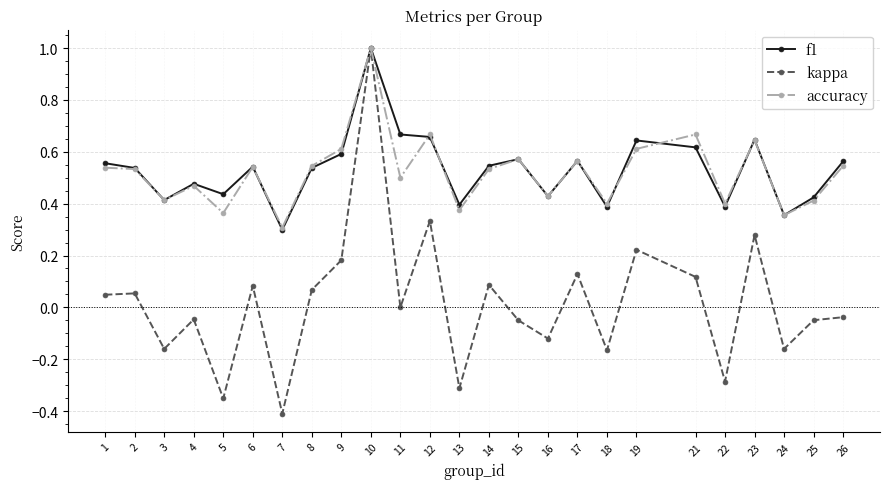

Which series has the widest spread of values?

kappa